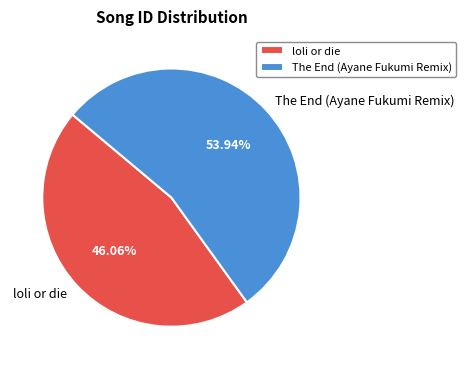

True or false: The End (Ayane Fukumi Remix) accounts for 54% of the total.

True